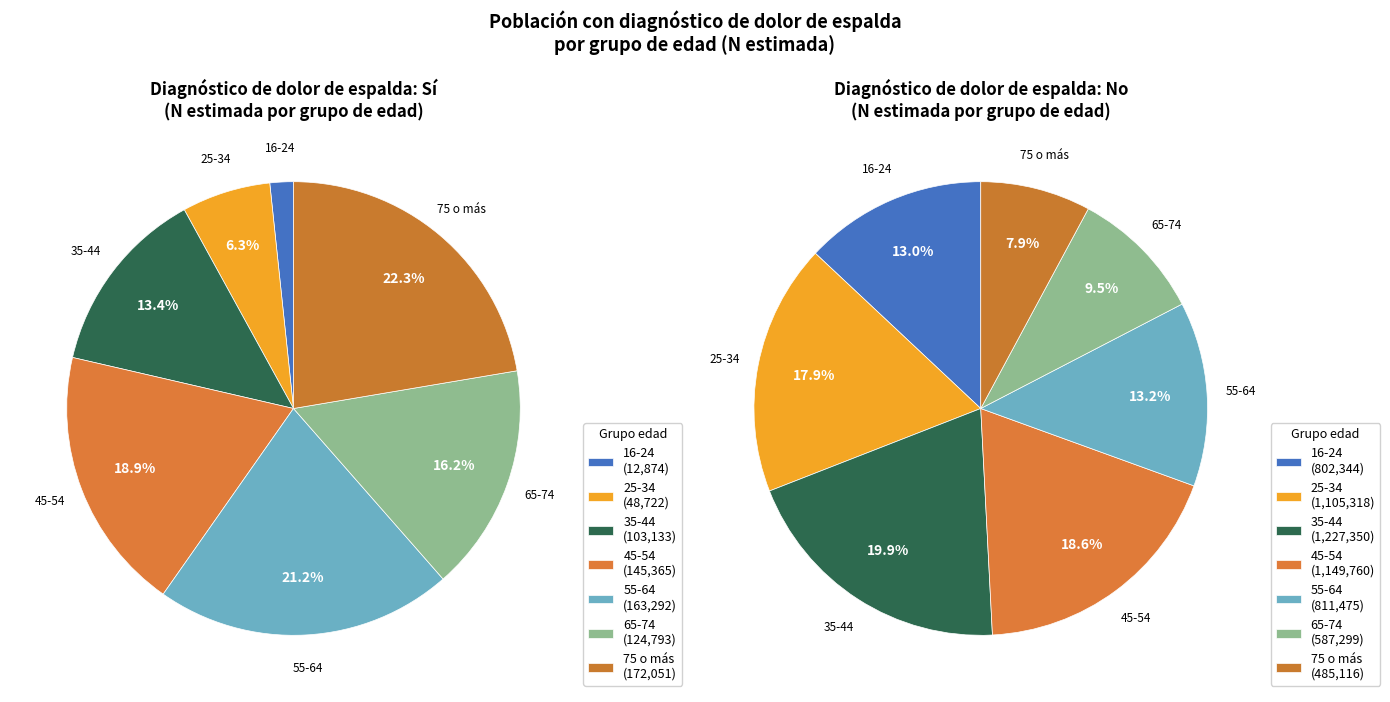

How many slices are in this pie chart?

7